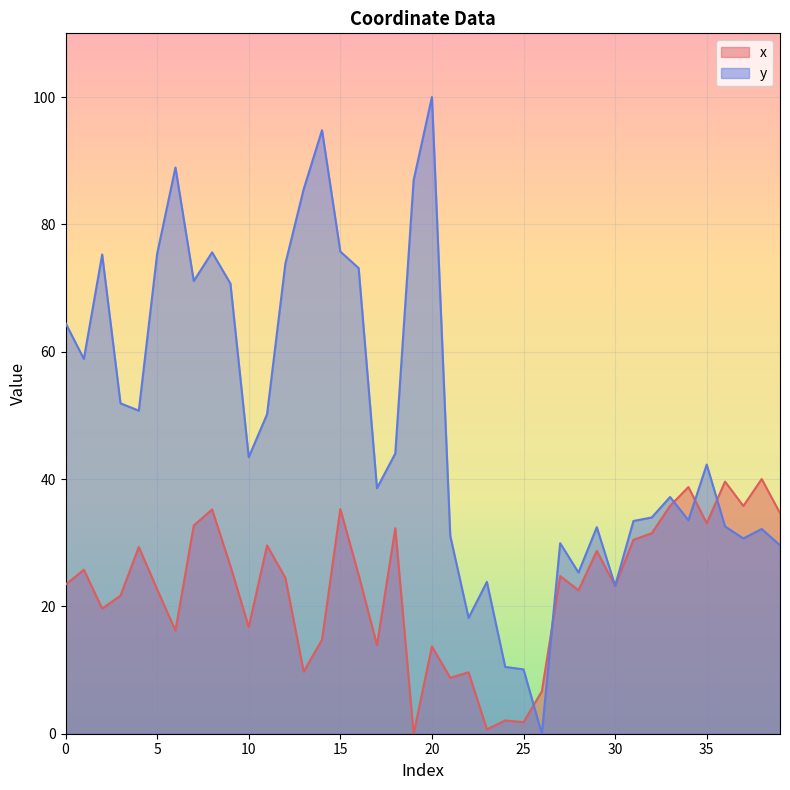

Reading left to right, list all the values displayed in this chart.

x: 0=23.4	1=25.8	2=19.7	3=21.7	4=29.3	5=22.7	6=16.2	7=32.7	8=35.2	9=26.3	10=16.8	11=29.6	12=24.5	13=9.8	14=14.8	15=35.3	16=24.9	17=13.9	18=32.3	19=0.0	20=13.7	21=8.8	22=9.6	23=0.7	24=2.1	25=1.8	26=6.7	27=24.8	28=22.5	29=28.7	30=23.2	31=30.5	32=31.5	33=35.8	34=38.7	35=33.0	36=39.6	37=35.8	38=40.0	39=34.7
y: 0=64.5	1=58.9	2=75.3	3=51.9	4=50.7	5=75.4	6=88.9	7=71.1	8=75.6	9=70.7	10=43.4	11=50.2	12=73.8	13=85.5	14=94.8	15=75.7	16=73.1	17=38.6	18=44.0	19=86.9	20=100.0	21=31.1	22=18.2	23=23.8	24=10.5	25=10.1	26=0.0	27=29.9	28=25.3	29=32.4	30=23.2	31=33.4	32=34.0	33=37.2	34=33.5	35=42.3	36=32.6	37=30.7	38=32.2	39=29.6